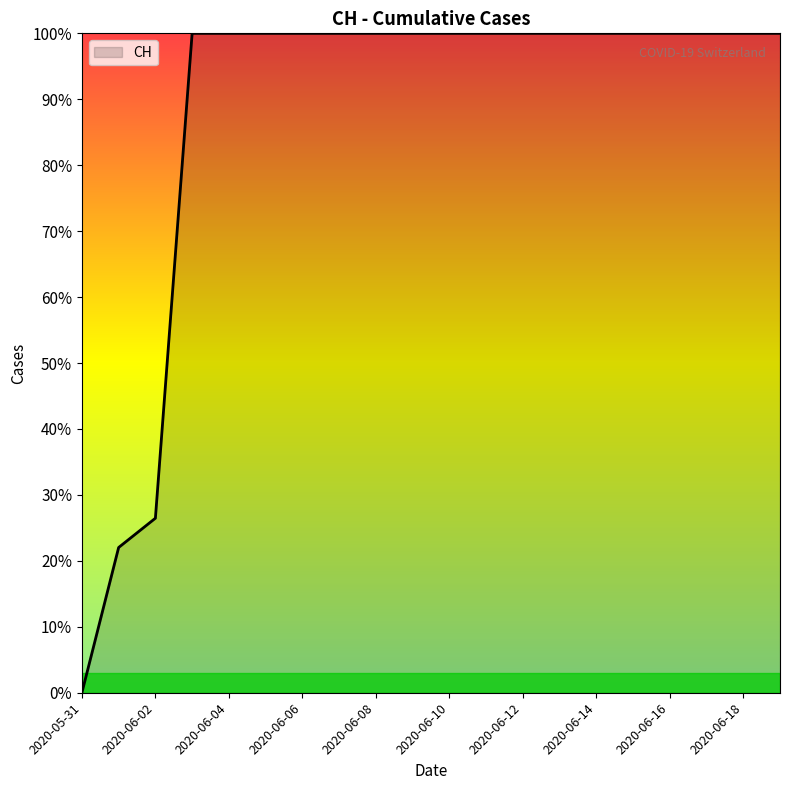

What is the maximum value shown in the chart?

100.0